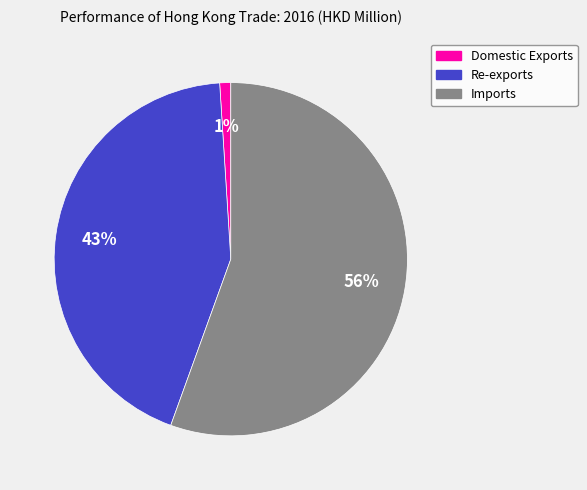

Combined, do Imports and Domestic Exports account for over 50%?

Yes